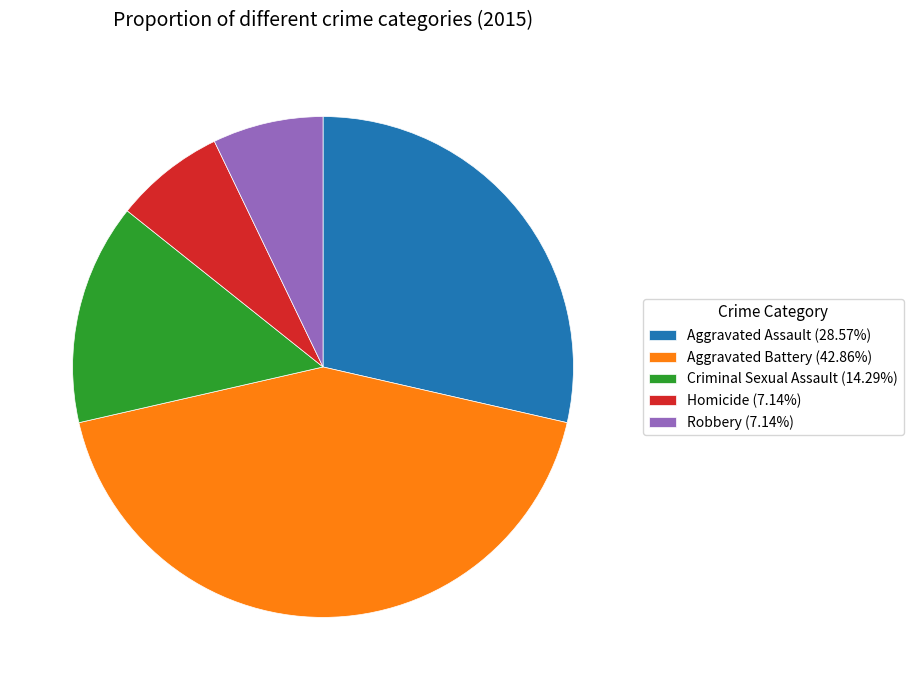

Approximately how many times larger is the value at Aggravated Battery (42.86%) compared to Robbery (7.14%)?

6.0